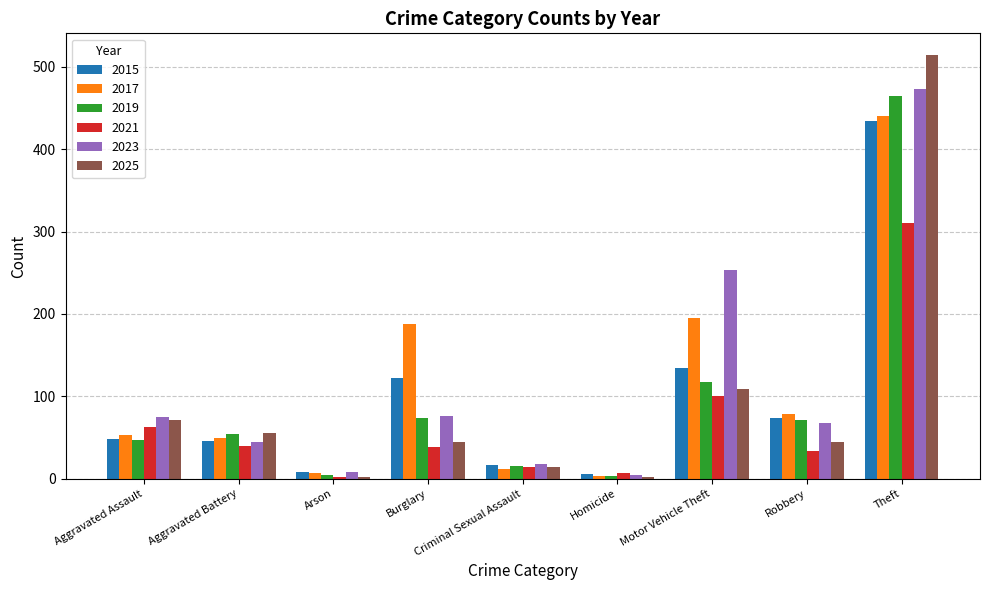

The value of 2025 at Theft is 182. True or false?

False